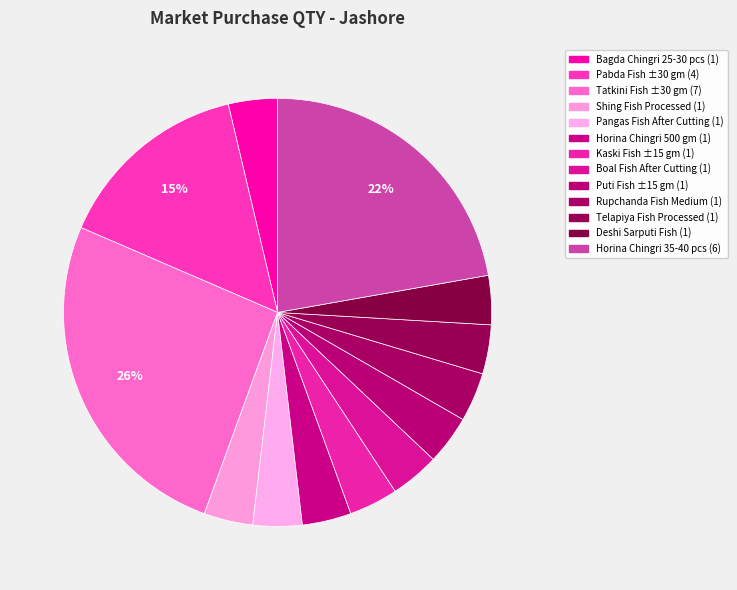

To the nearest percent, what is the average slice percentage?

8%